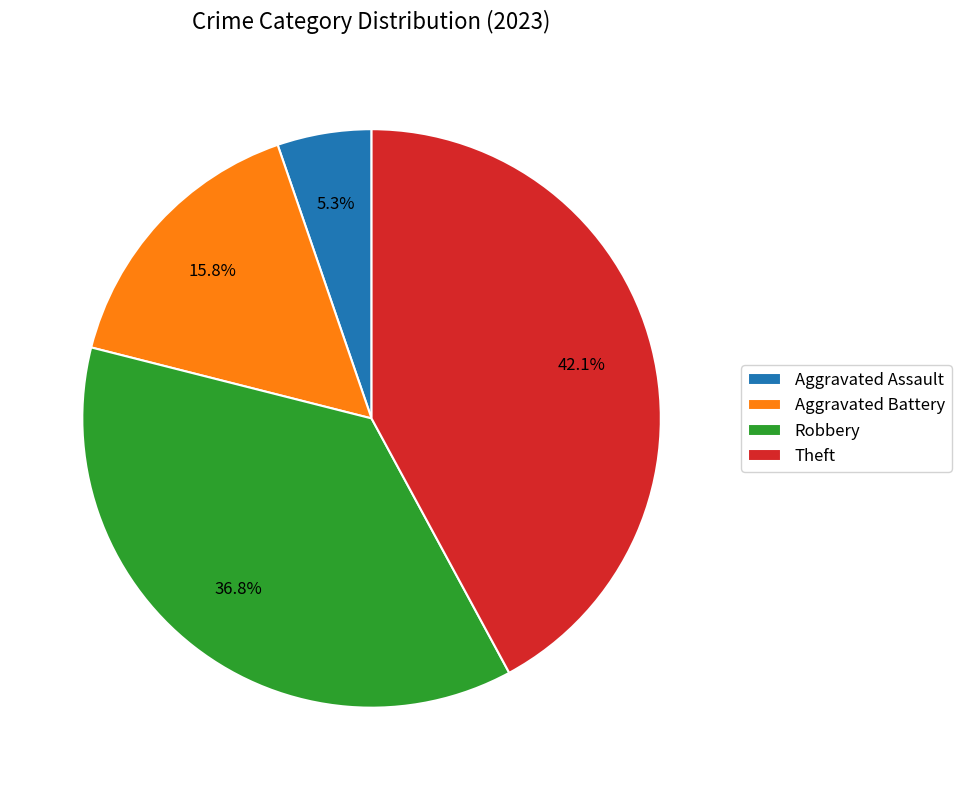

What percentage is the Robbery slice, to the nearest percent?

37%